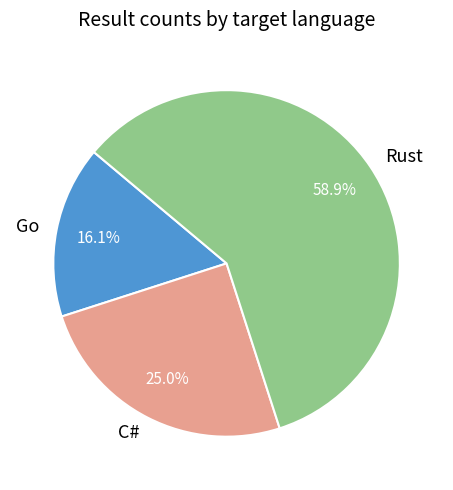

Which slice represents more than half of the pie?

Rust